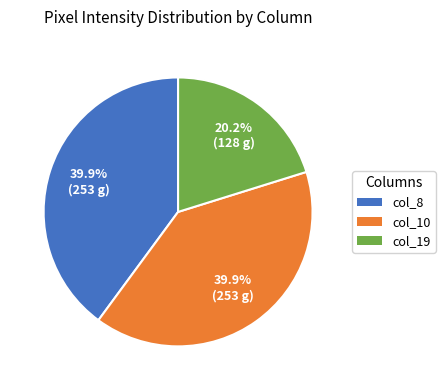

Is it true that col_10 is 40% of the pie?

True